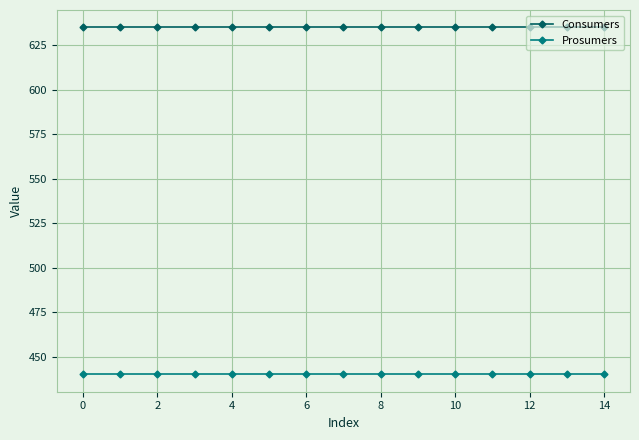

What is the maximum value for Consumers?

635